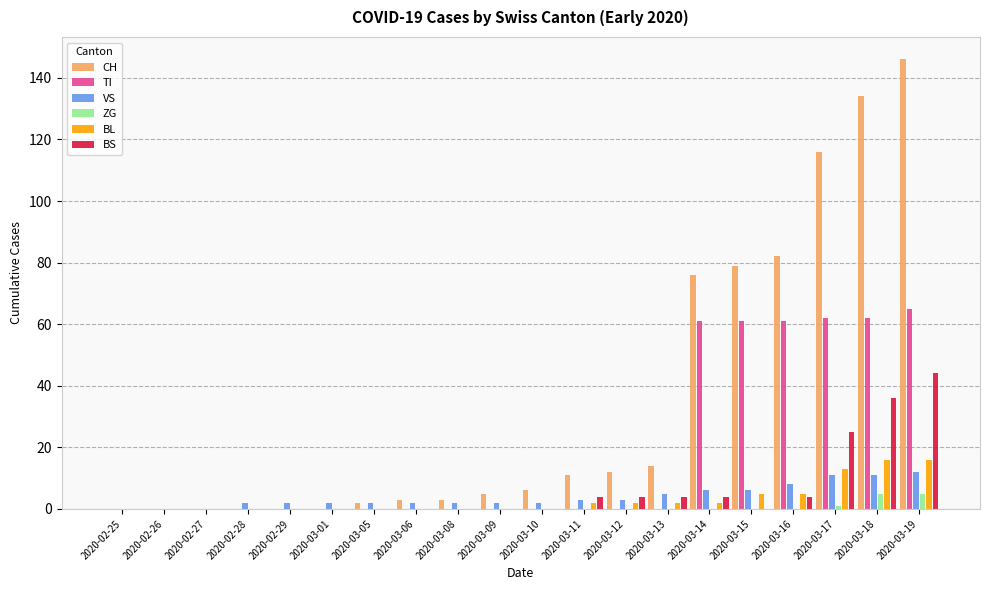

The value of TI at 2020-03-15 is 61. True or false?

True